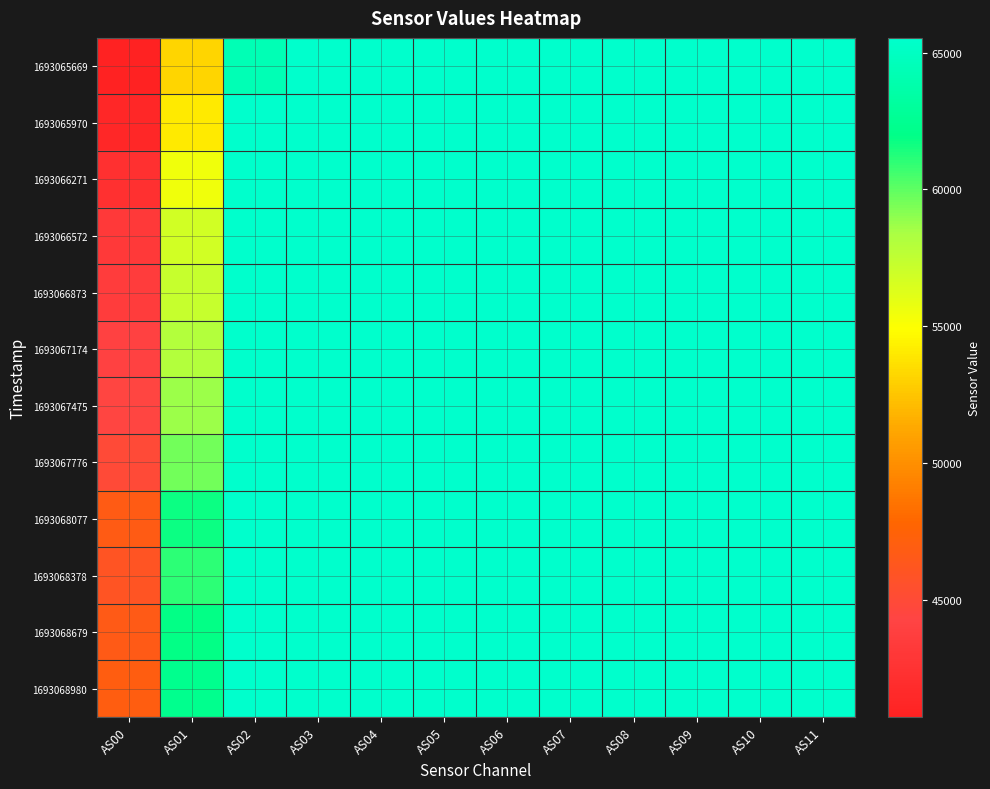

Which series has the largest total across all categories?

1693068980